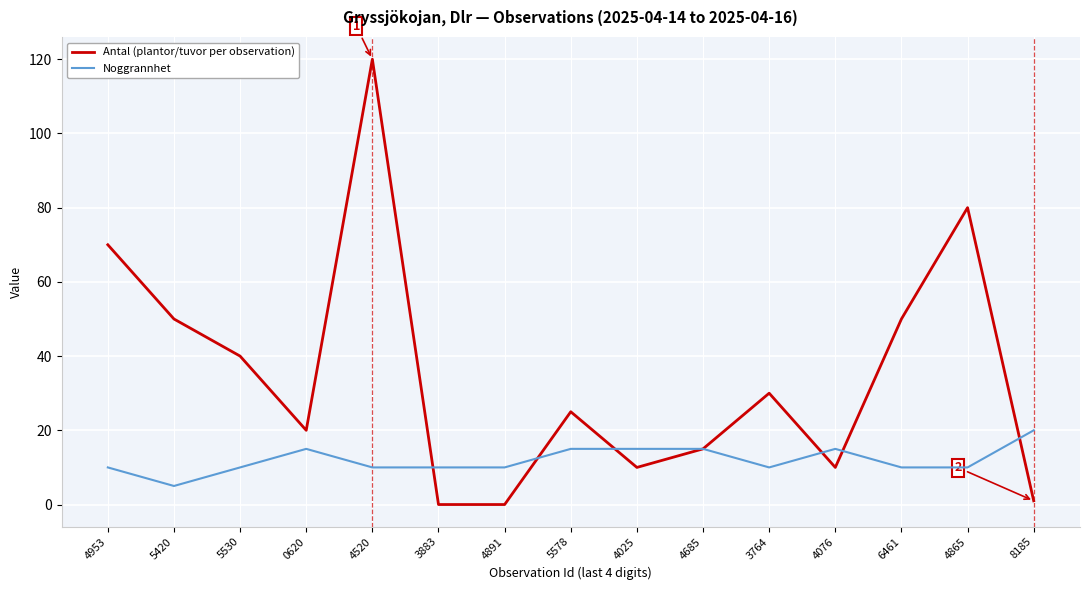

Is it true that Antal (plantor/tuvor per observation) equals 0 at 3883?

True